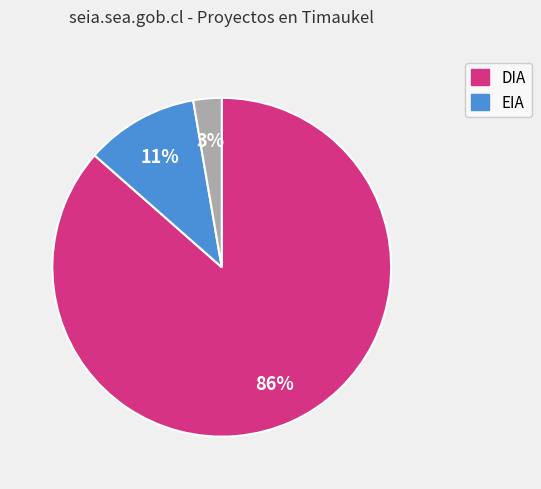

To the nearest percent, what is the average slice percentage?

33%